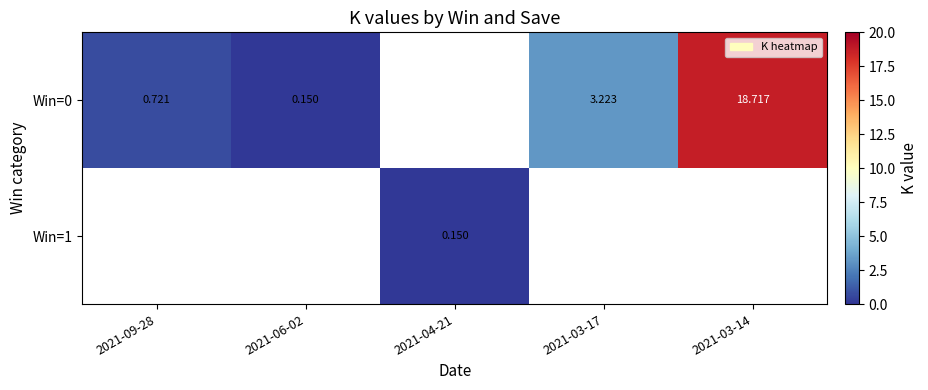

Count the number of categories in the chart.

5